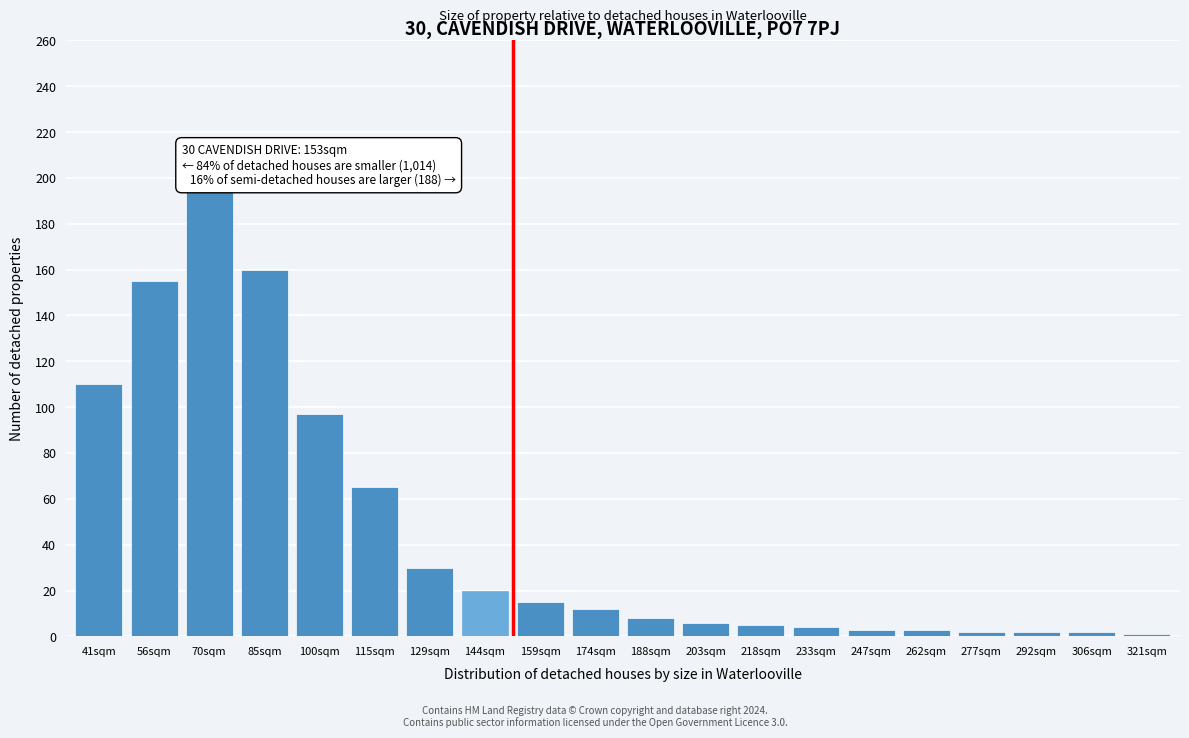

What is the average value?

45